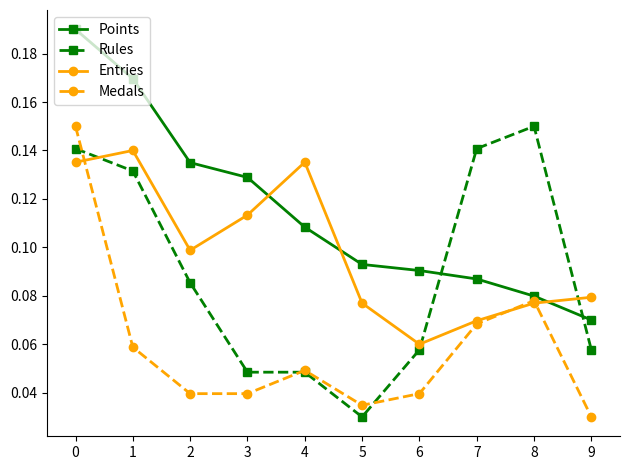

Which category has the lowest value in the Medals series?

9